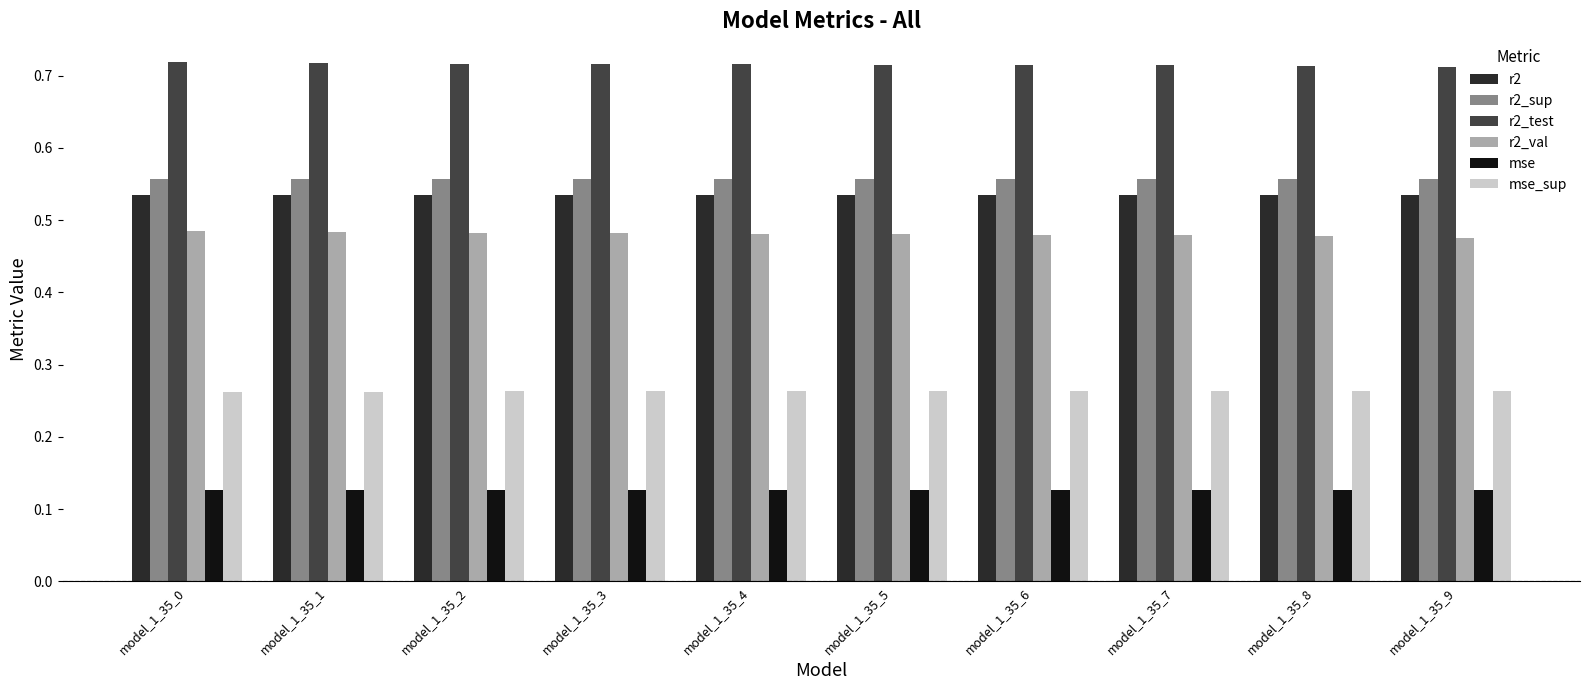

At how many categories does at least one series exceed 0?

10